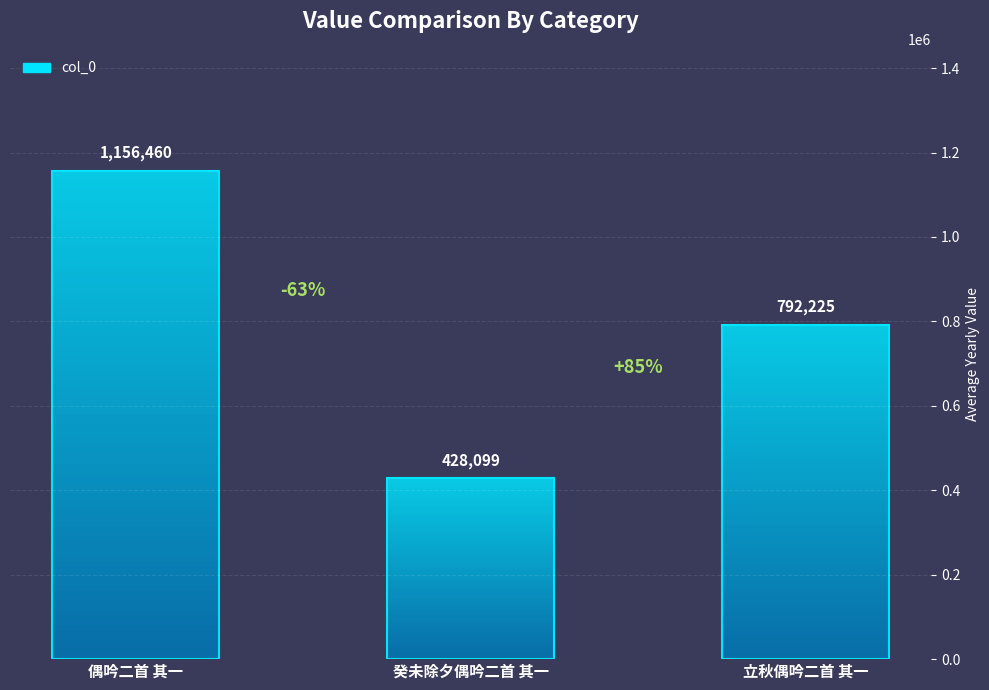

How many bars are there in total?

3